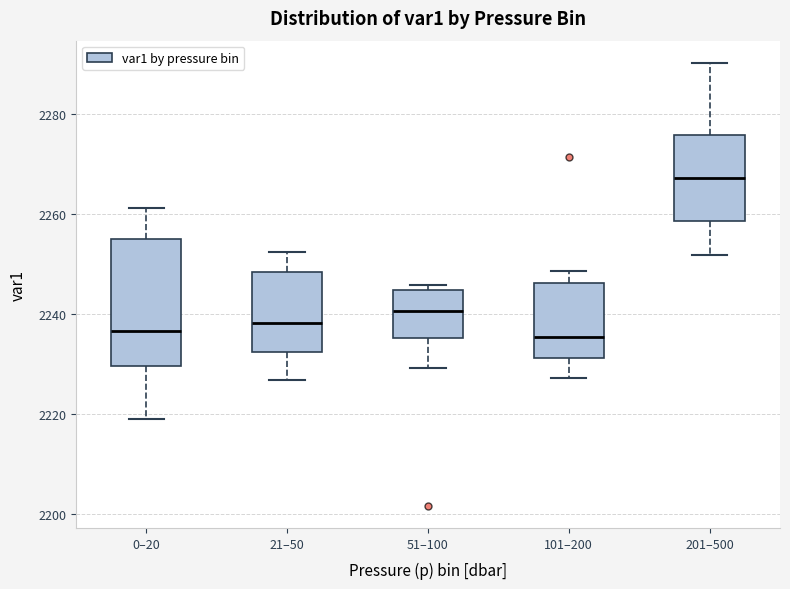

Reading left to right, transcribe this box plot: for each box, give where its median line is, the range the box spans, and where its two whiskers end, as read against the y-axis. The values are not printed on the chart, so give them approximately, as read against the axis.

0–20: median 2236, box 2230 to 2254, whiskers 2218 to 2262
21–50: median 2238, box 2232 to 2248, whiskers 2226 to 2252
51–100: median 2240, box 2236 to 2244, whiskers 2230 to 2246
101–200: median 2236, box 2232 to 2246, whiskers 2228 to 2248
201–500: median 2268, box 2258 to 2276, whiskers 2252 to 2290